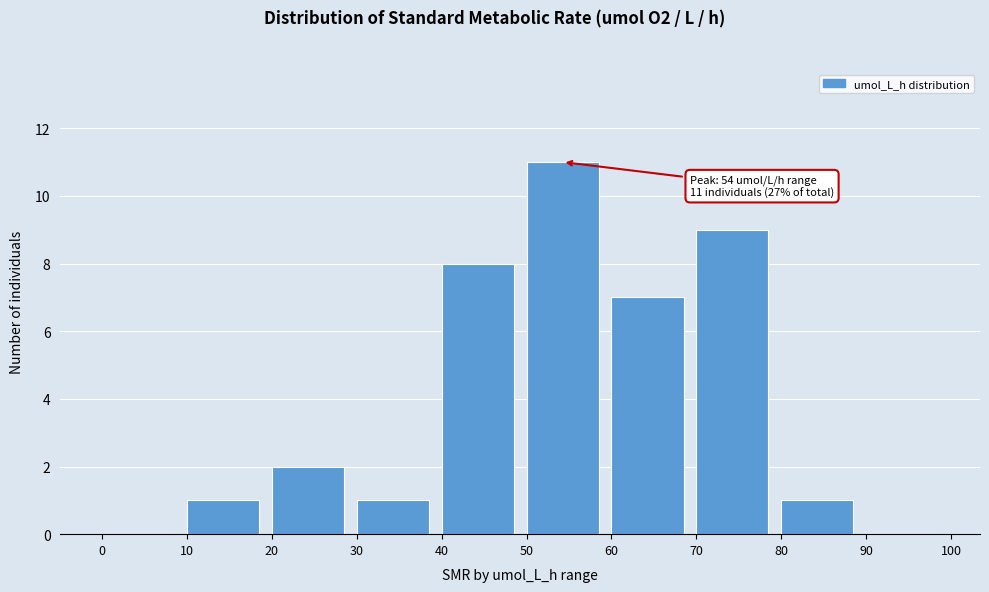

Over which range of the x-axis is the bar tallest?

50 to 60